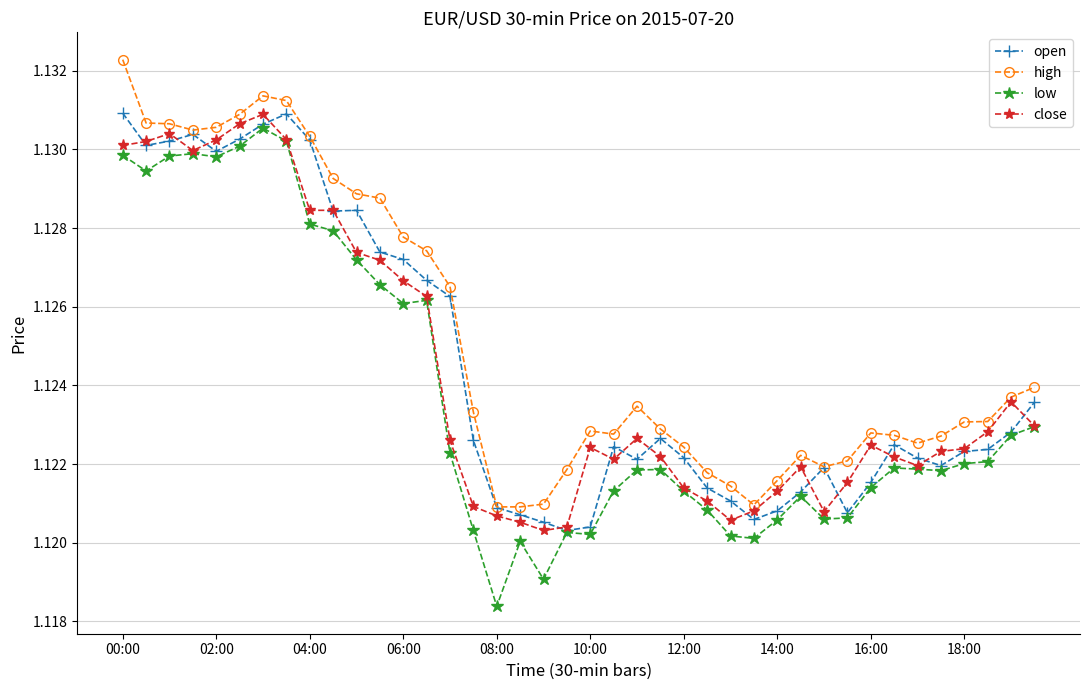

True or false: close has more than 0 interior local peaks.

True